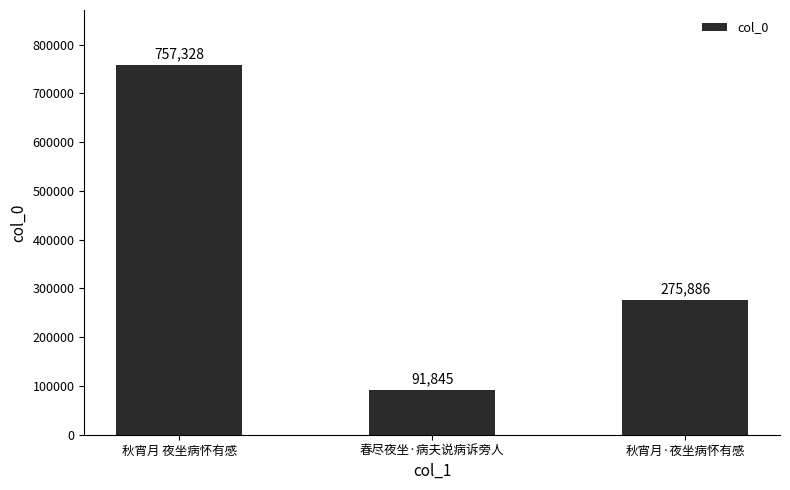

Approximately how many times larger is the value at 秋宵月·夜坐病怀有感 compared to 春尽夜坐·病夫说病诉旁人?

3.0